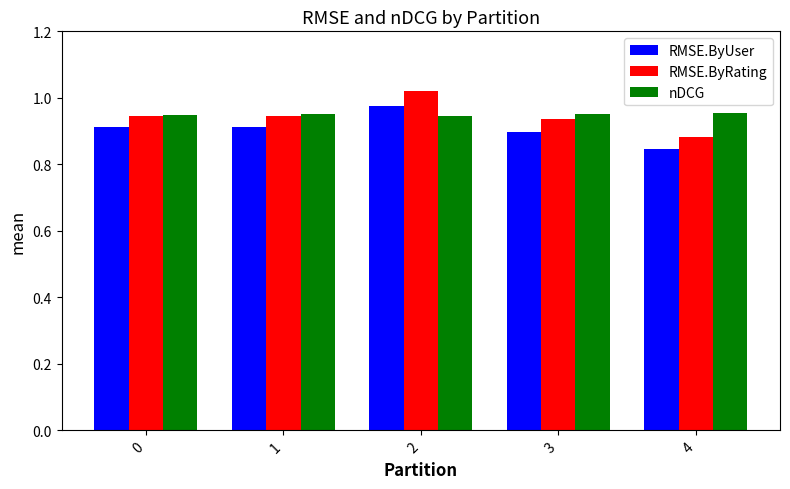

Is the value of RMSE.ByUser at 0 greater than the value of nDCG at 4?

No